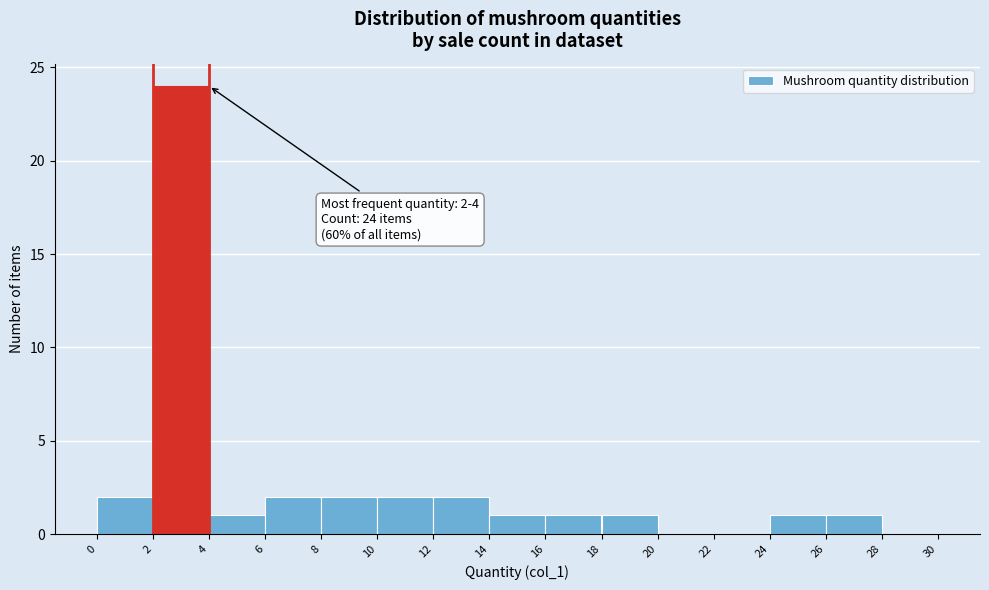

Which range on the x-axis has the tallest bar?

2 to 4